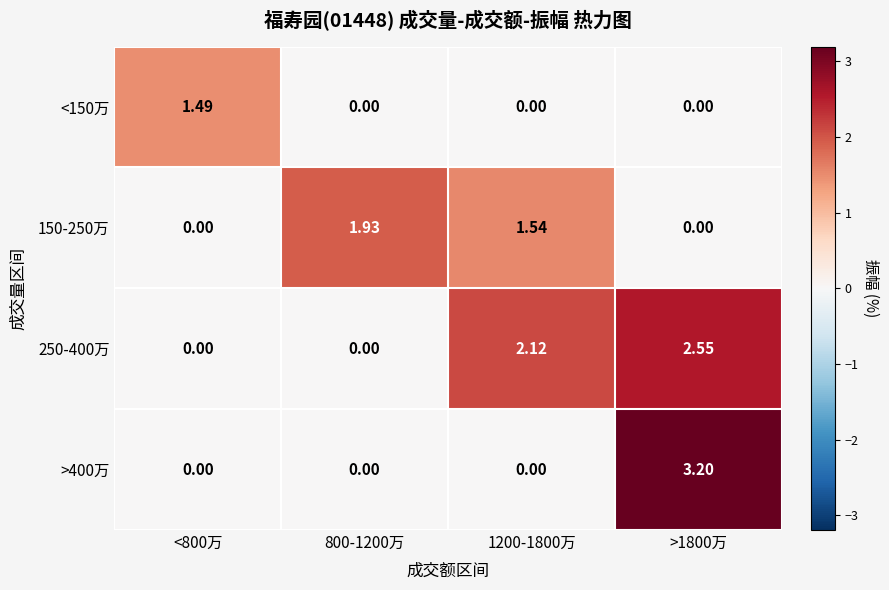

How many values in the 250-400万 series are below 2?

2